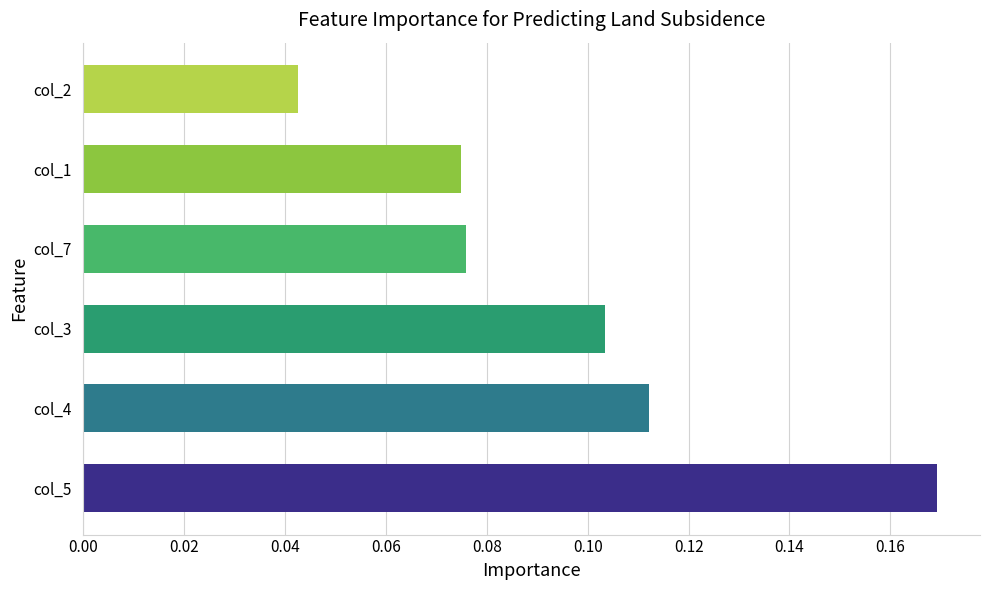

Are the bars horizontal?

Yes